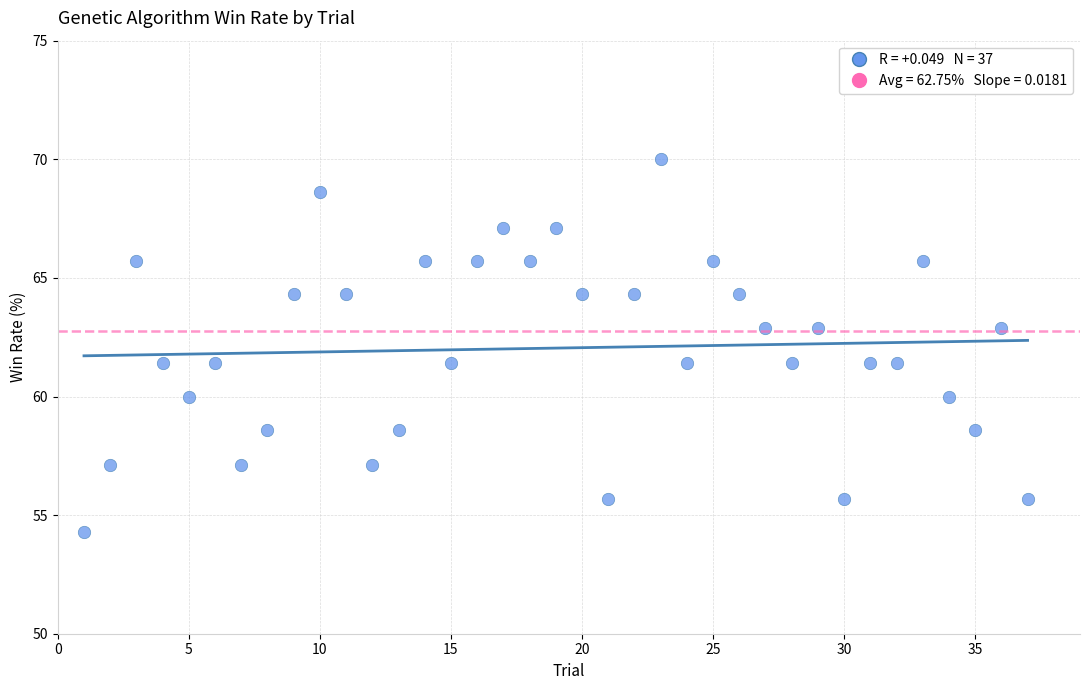

What is the range of X values (max minus min)?

36.0